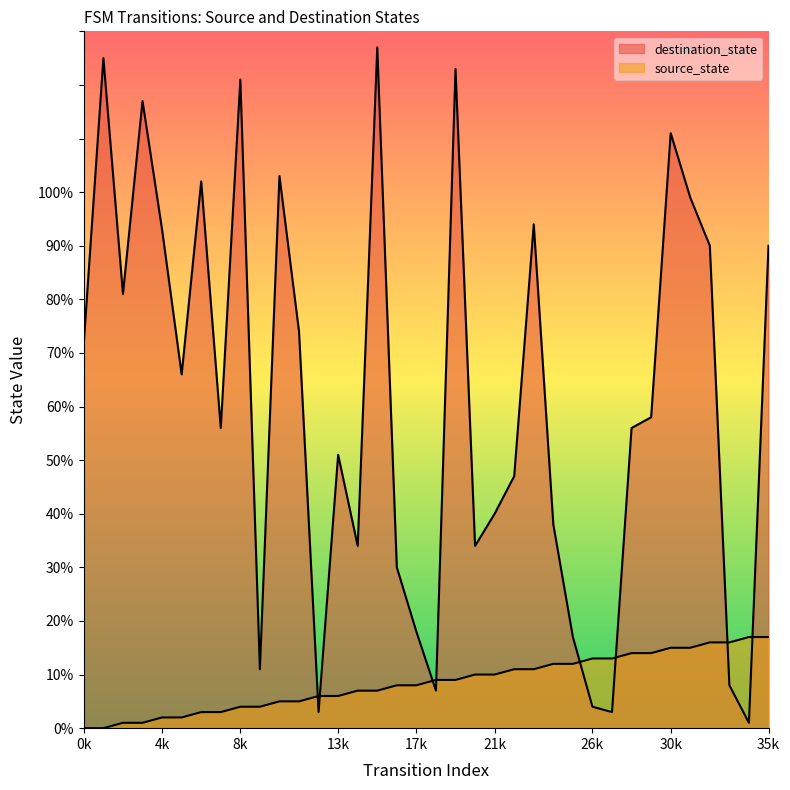

What is the sum of the source_state values at 0 and 22?

11